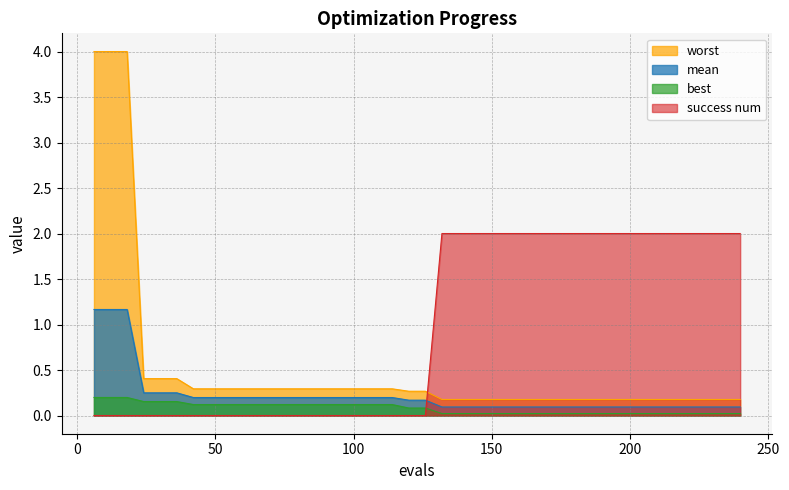

What is the spread (max minus min) of values at 30?

0.4